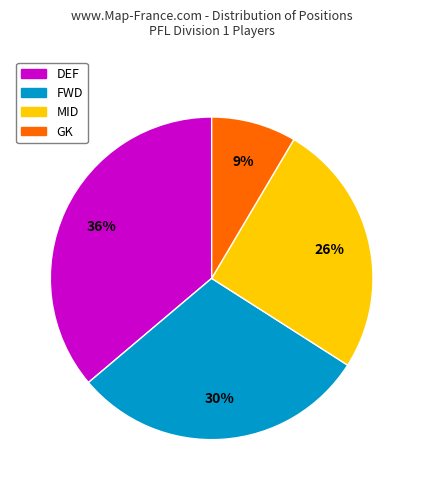

How many segments does this pie chart have?

4